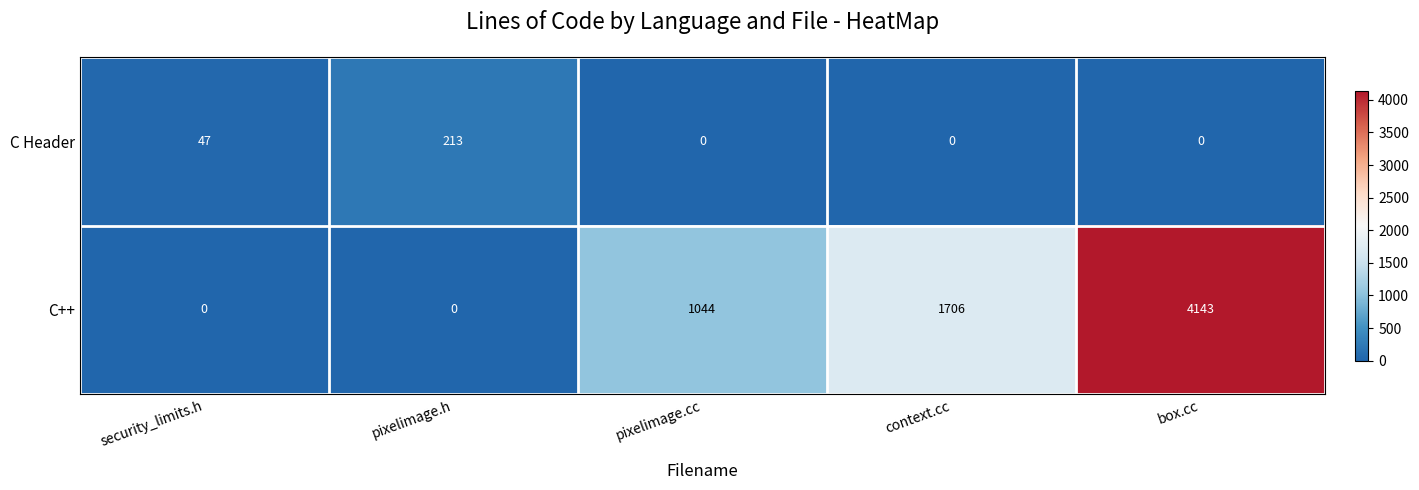

What is the total value across all series at pixelimage.h?

213